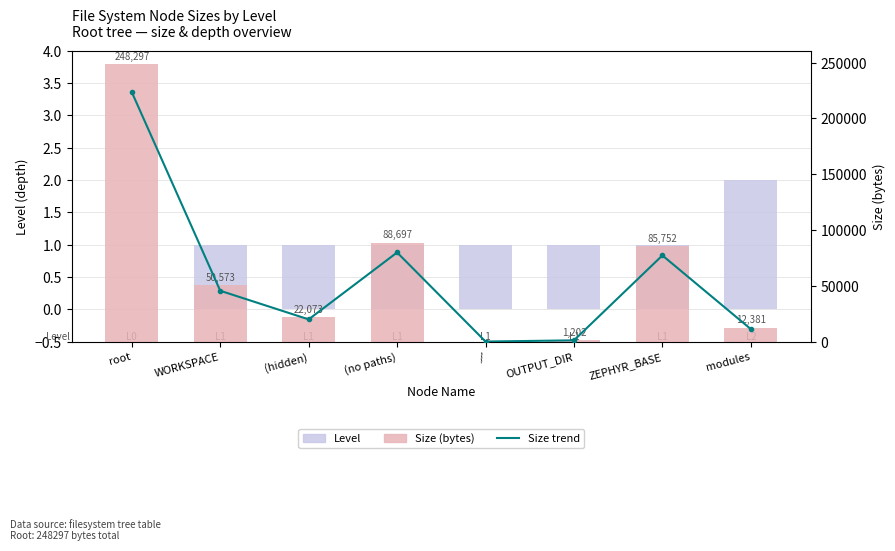

Count the number of data series in this chart.

3